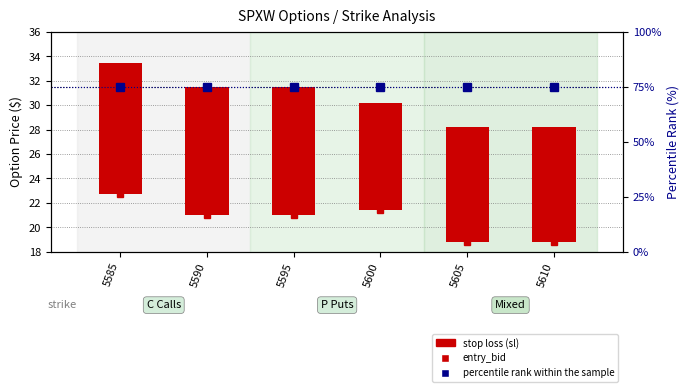

Rank the series by their average value, from highest to lowest.

percentile rank within the sample, entry_bid, sl (stop loss)